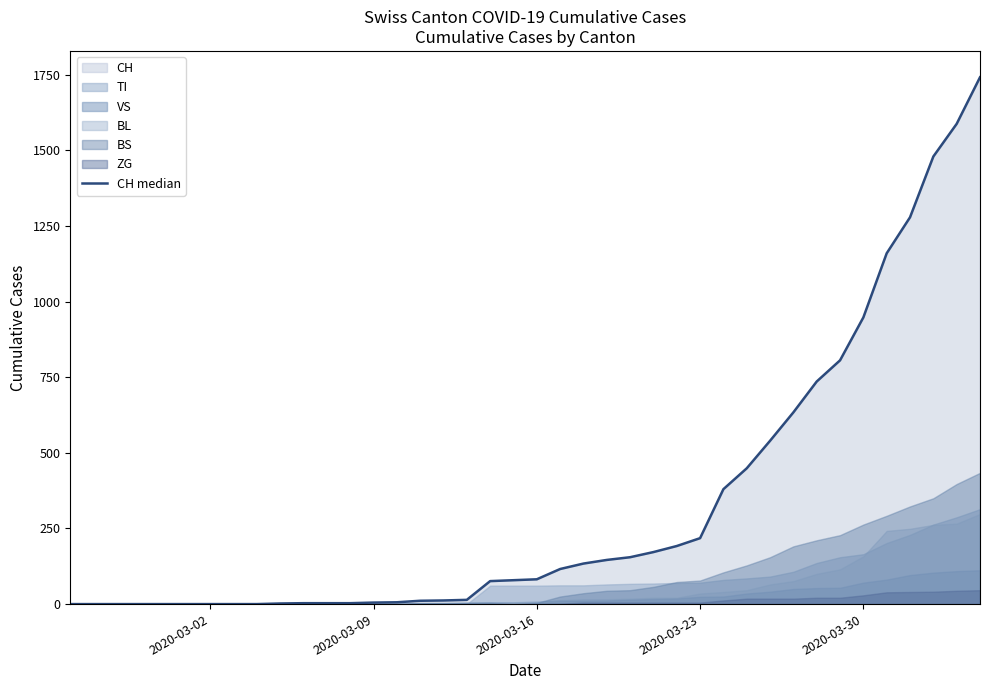

Is it true that the value at 24 is 242?

False